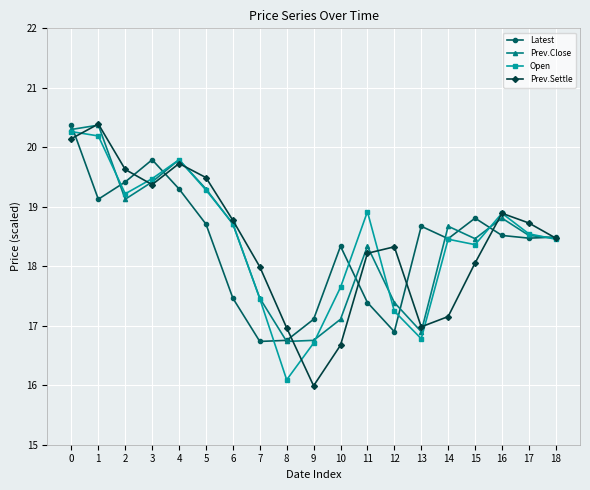

What is the value of the Latest point at the 19th from the left?

18.5